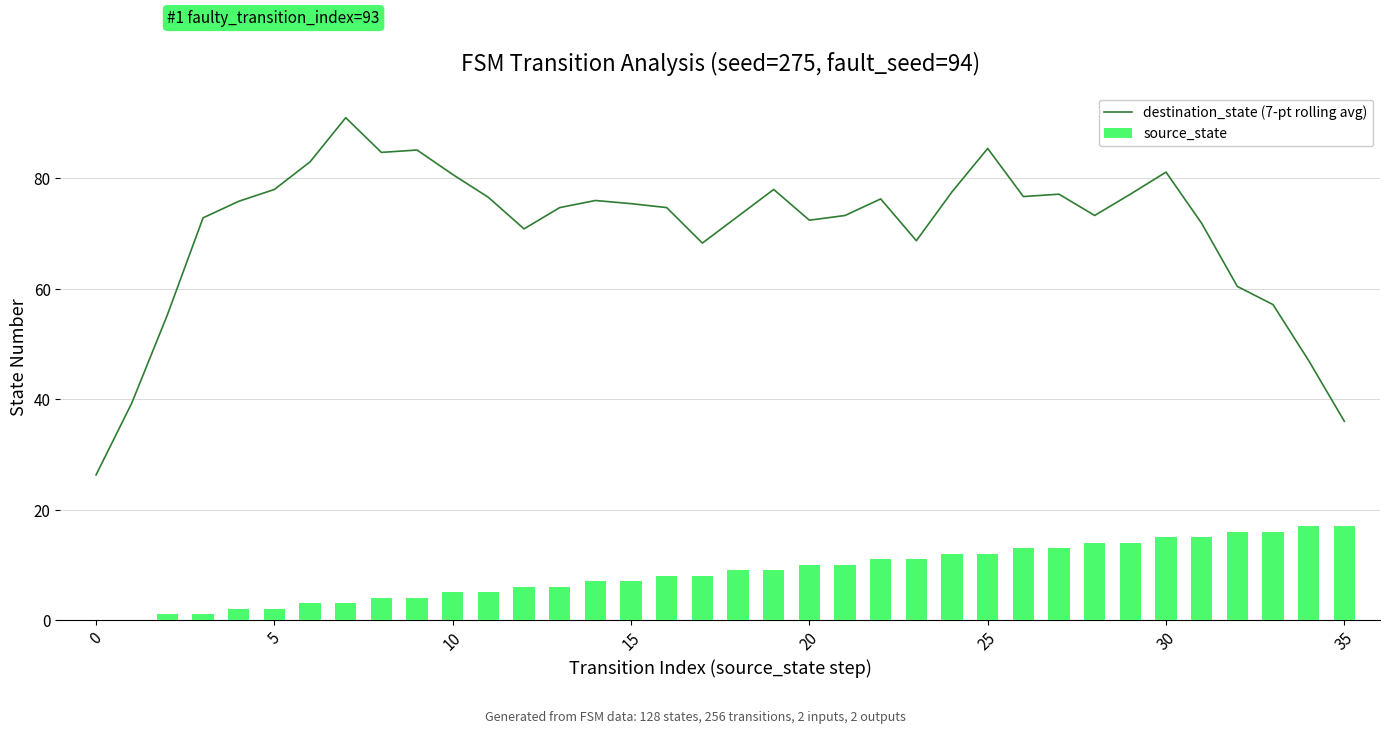

How many groups of bars are there?

36